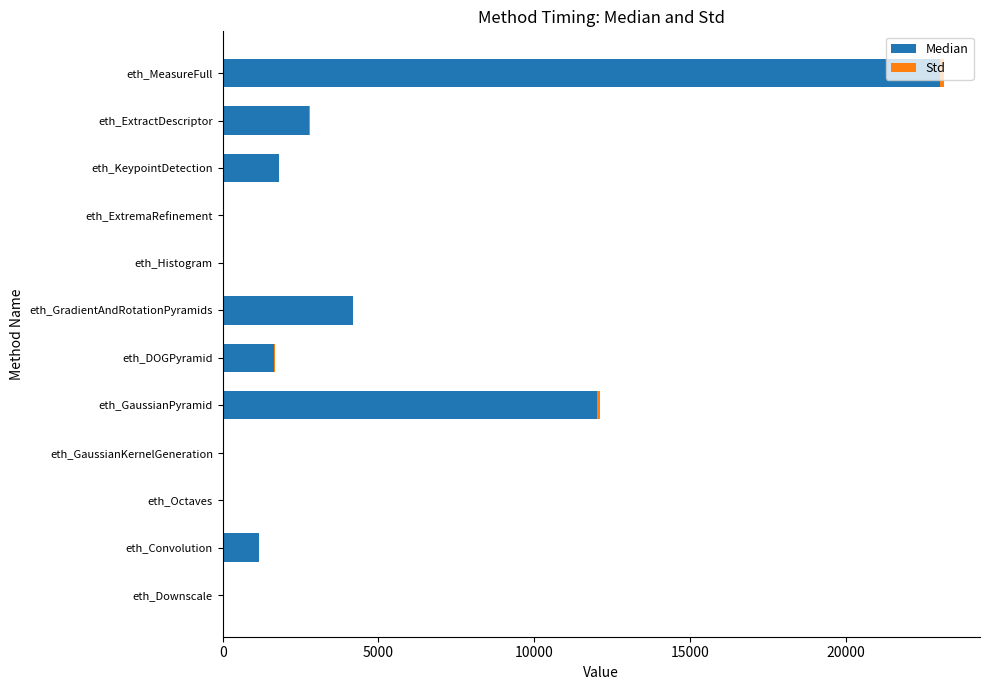

The Median series shows 1793.0 at eth_KeypointDetection. True or false?

True